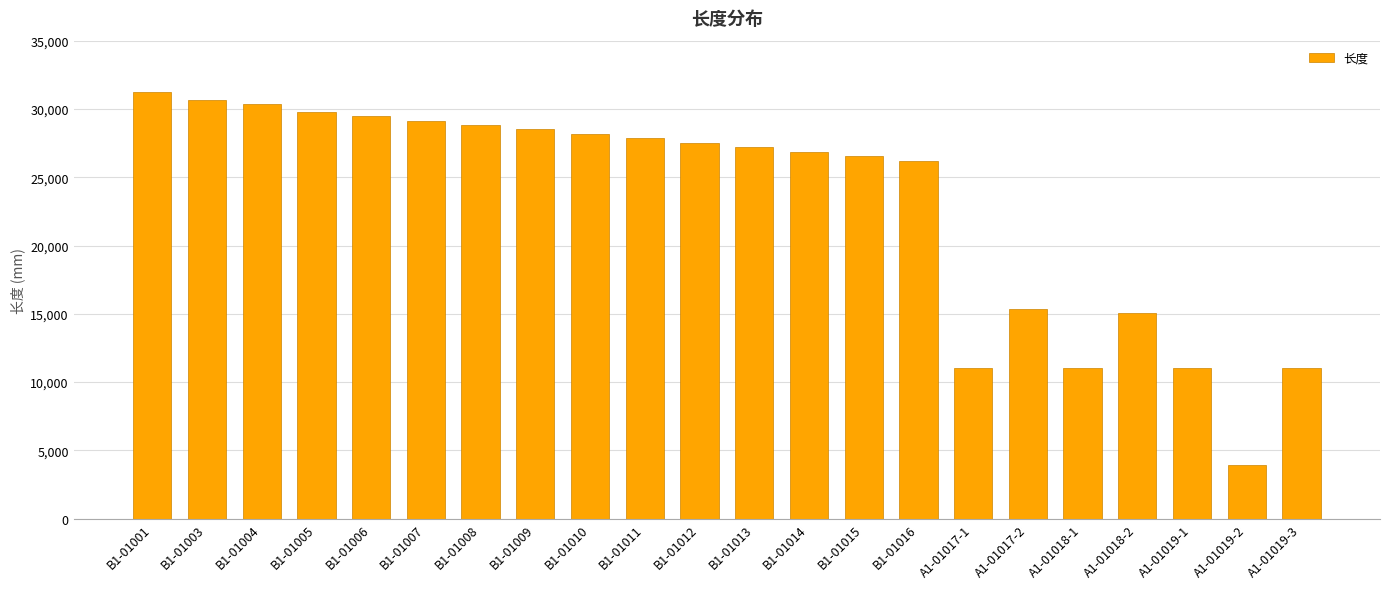

What is the change in value from A1-01017-1 to A1-01018-2?

+4056.6